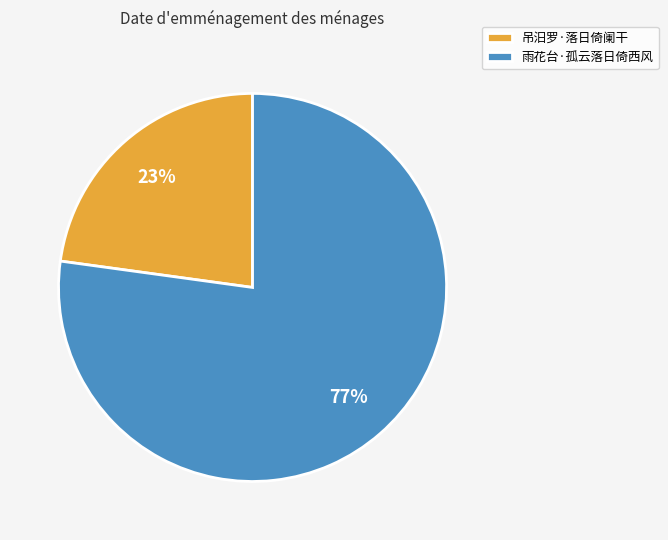

What percentage is the 雨花台·孤云落日倚西风 slice, to the nearest percent?

77%